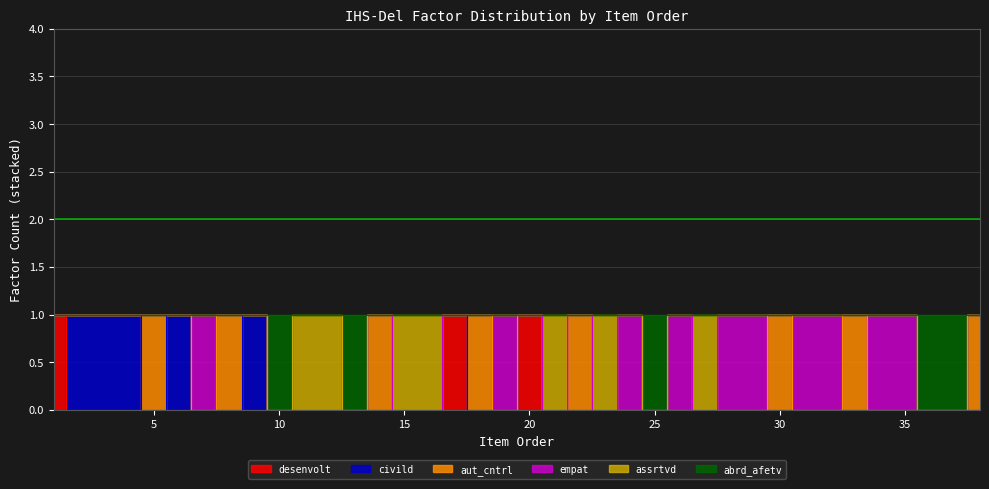

True or false: abrd_afetv and desenvolt cross at least once.

False